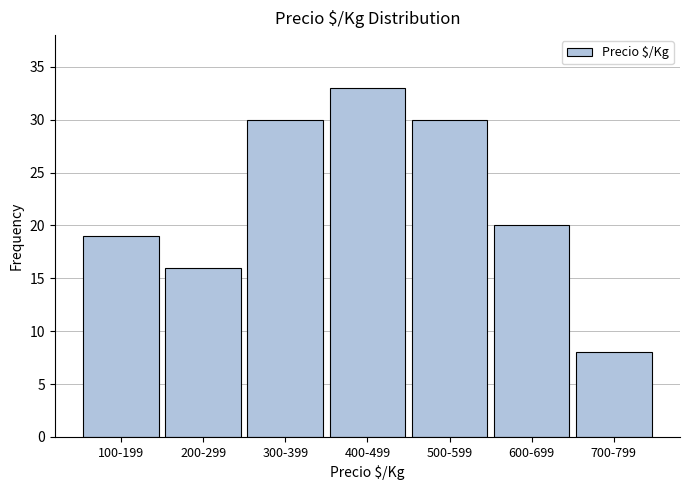

Reading left to right, extract all data points from this chart.

100-199=19	200-299=16	300-399=30	400-499=33	500-599=30	600-699=20	700-799=8